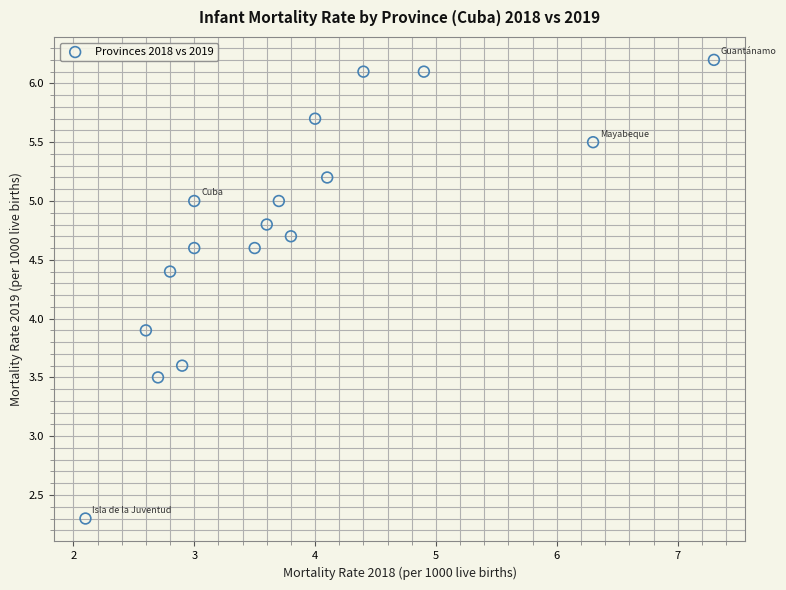

What Y value in the scatter plot is closest to 4?

3.9